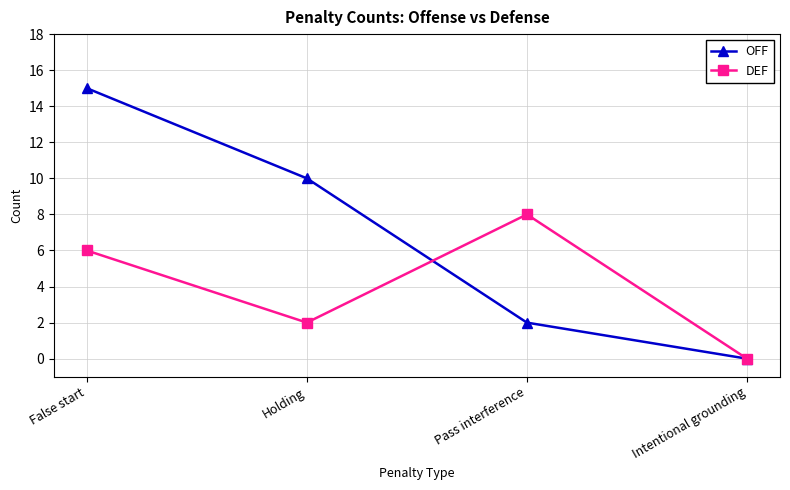

What is the difference between the DEF values at False start and Holding?

4